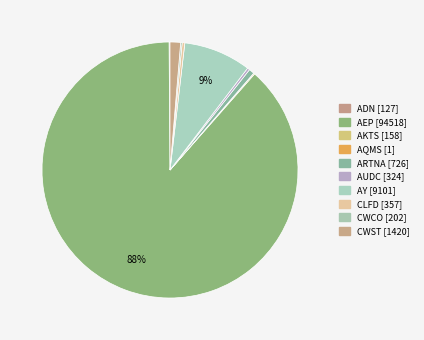

Is there any slice that represents more than half of the pie?

Yes